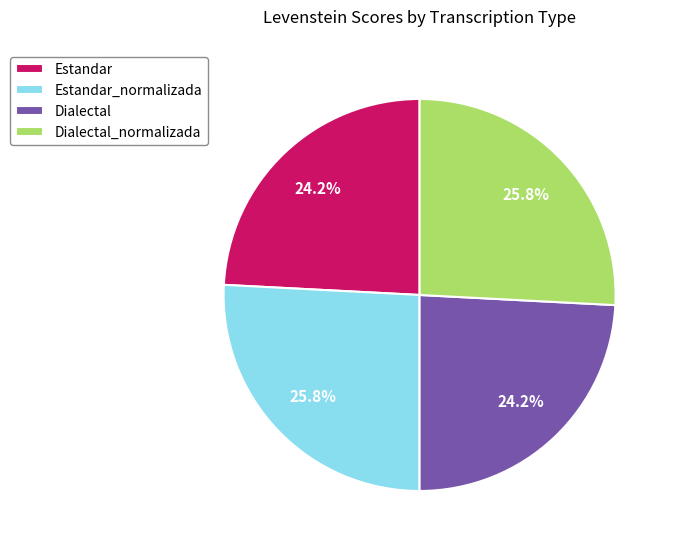

The Estandar_normalizada slice represents 26% of the pie. True or false?

True